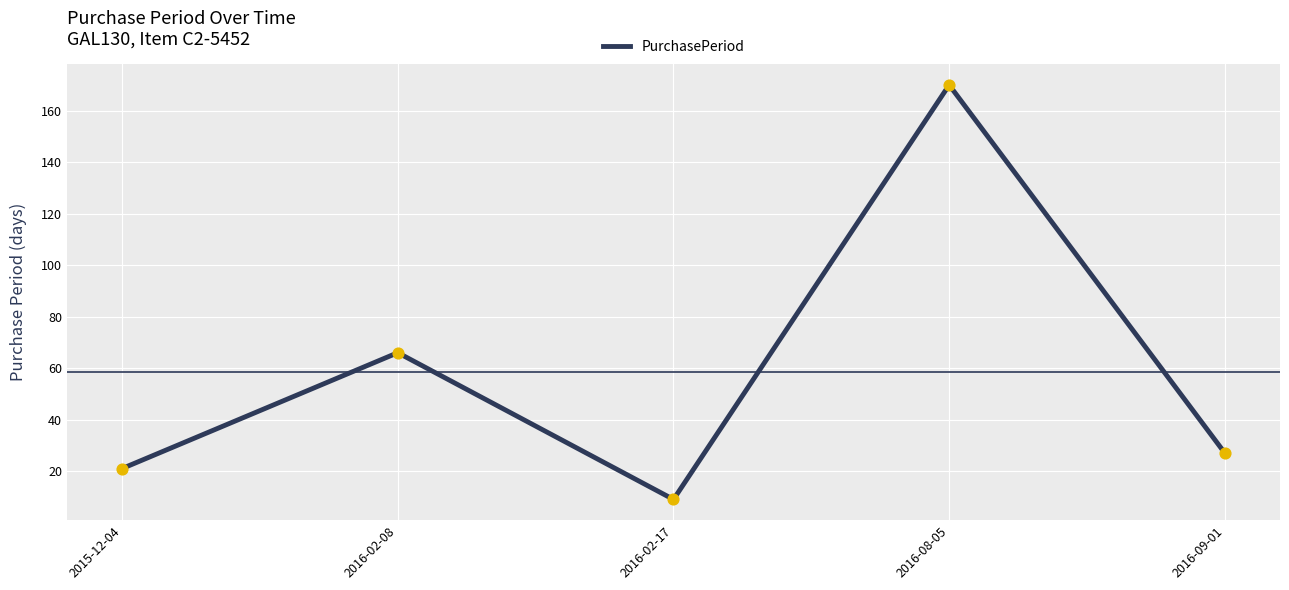

Which has a higher value, 2016-02-17 or 2016-09-01?

2016-09-01